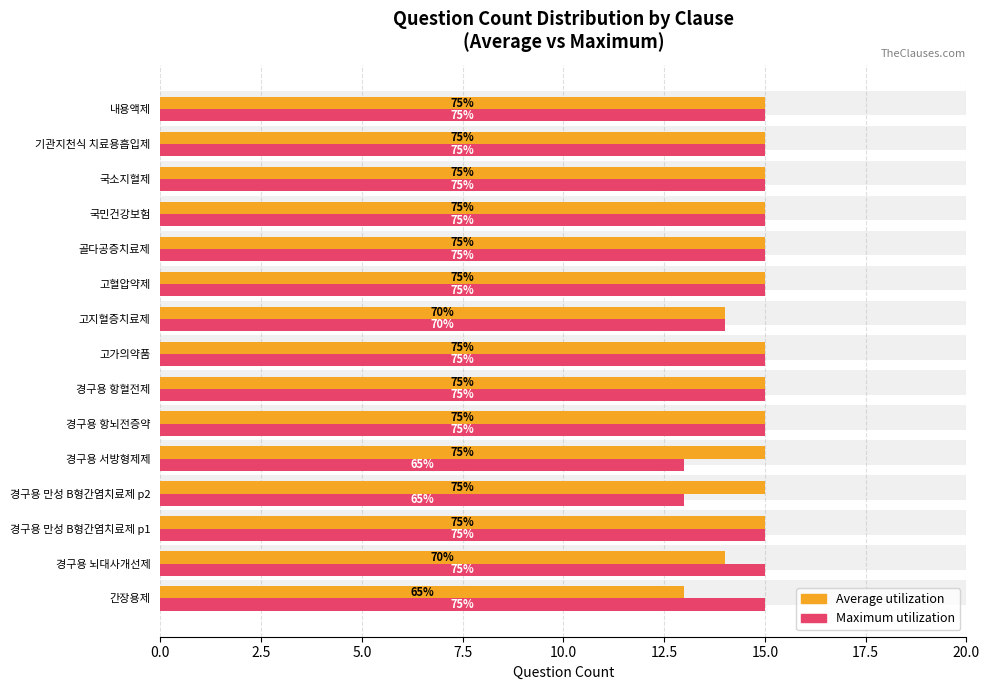

Rank the series by their maximum value, from highest to lowest.

Average utilization, Maximum utilization